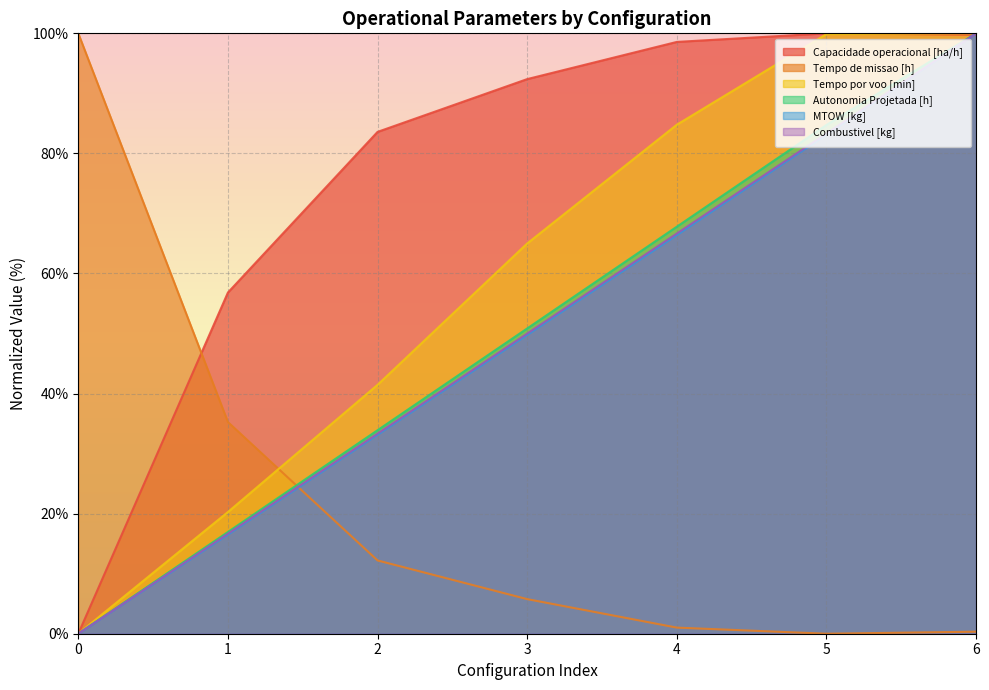

Reading left to right, list all the values displayed in this chart.

Capacidade operacional [ha/h]: 0.0	56.8	83.6	92.4	98.6	100.0	99.8
Tempo de missao [h]: 100.0	35.3	12.2	5.8	1.0	0.0	0.3
Tempo por voo [min]: 0.0	20.3	41.5	65.0	84.8	99.9	100.0
Autonomia Projetada [h]: 0.0	16.9	33.9	50.8	67.8	84.7	100.0
MTOW [kg]: 0.0	16.5	33.1	49.8	66.4	83.1	100.0
Combustivel [kg]: 0.0	16.7	33.3	50.0	66.7	83.3	100.0